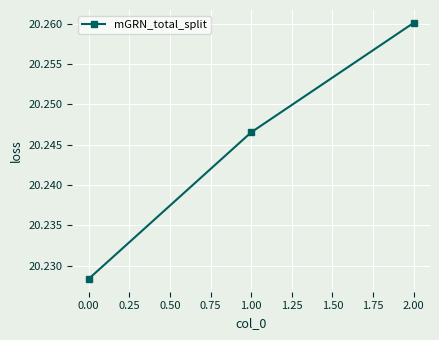

At which category does the chart reach its peak across all series?

2.00